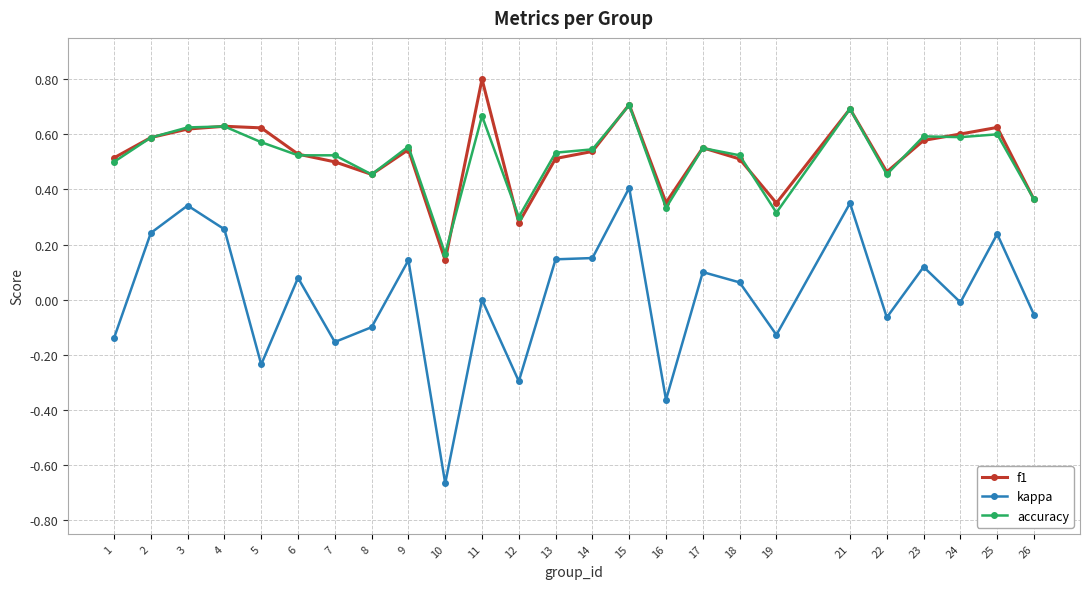

How many data points does each series have?

25